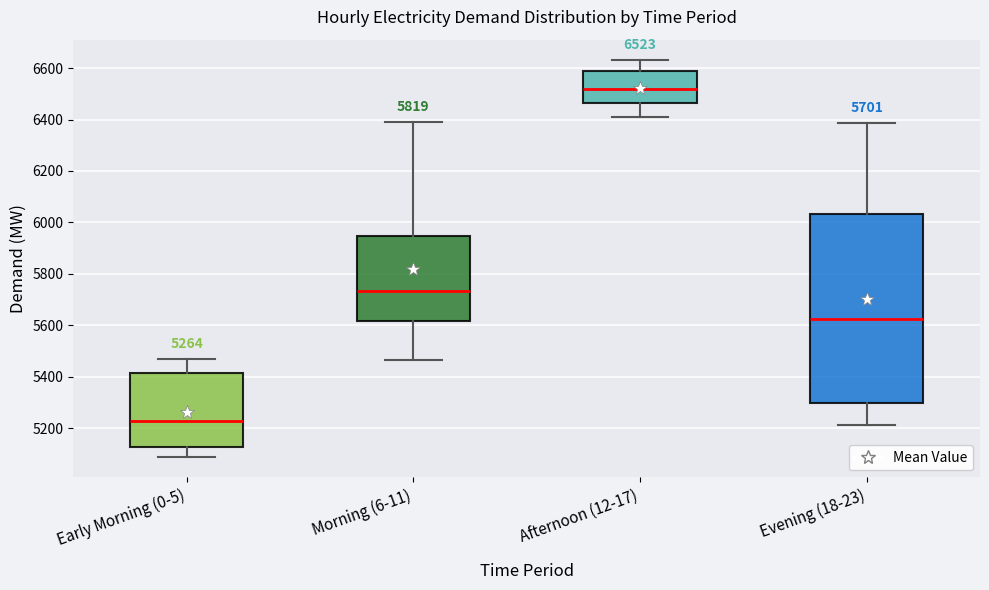

Which box is the tallest, from its lower edge to its upper edge?

Evening (18-23)